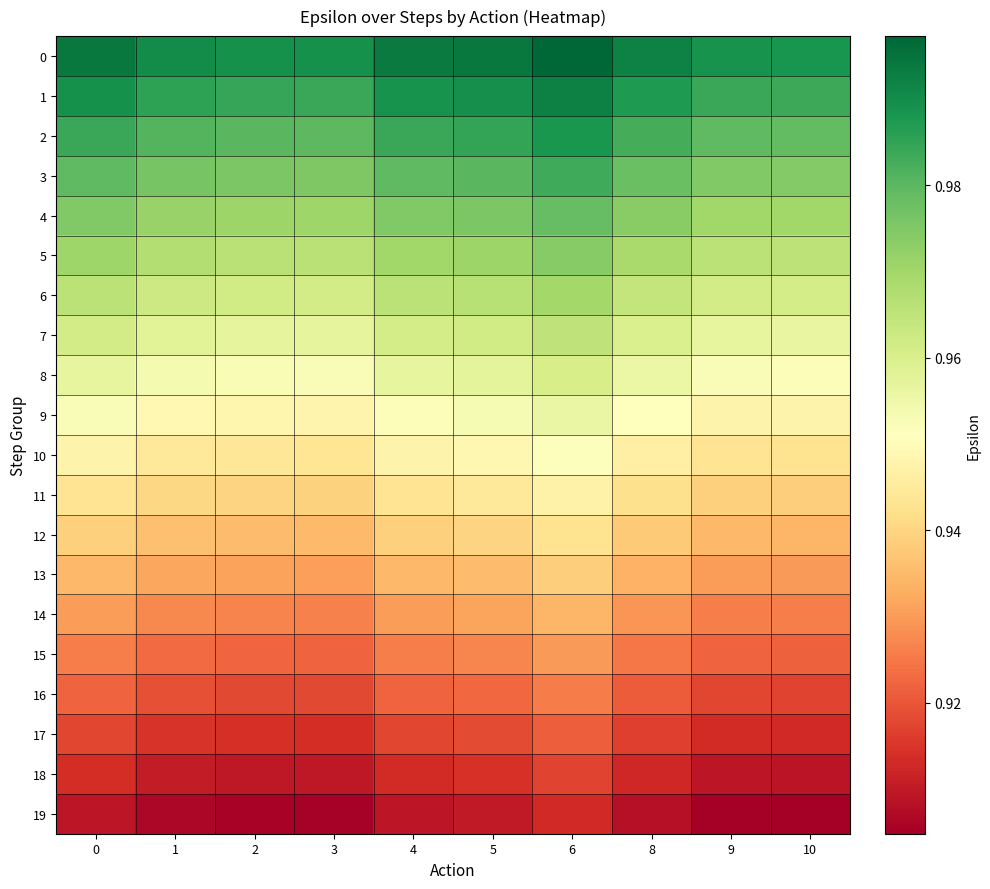

Reading left to right, extract all data points from this chart.

0: 0=1.0	1=1.0	2=1.0	3=1.0	4=1.0	5=1.0	6=1.0	8=1.0	9=1.0	10=1.0
1: 0=1.0	1=1.0	2=1.0	3=1.0	4=1.0	5=1.0	6=1.0	8=1.0	9=1.0	10=1.0
2: 0=1.0	1=1.0	2=1.0	3=1.0	4=1.0	5=1.0	6=1.0	8=1.0	9=1.0	10=1.0
3: 0=1.0	1=1.0	2=1.0	3=1.0	4=1.0	5=1.0	6=1.0	8=1.0	9=1.0	10=1.0
4: 0=1.0	1=1.0	2=1.0	3=1.0	4=1.0	5=1.0	6=1.0	8=1.0	9=1.0	10=1.0
5: 0=1.0	1=1.0	2=1.0	3=1.0	4=1.0	5=1.0	6=1.0	8=1.0	9=1.0	10=1.0
6: 0=1.0	1=1.0	2=1.0	3=1.0	4=1.0	5=1.0	6=1.0	8=1.0	9=1.0	10=1.0
7: 0=1.0	1=1.0	2=1.0	3=1.0	4=1.0	5=1.0	6=1.0	8=1.0	9=1.0	10=1.0
8: 0=1.0	1=1.0	2=1.0	3=1.0	4=1.0	5=1.0	6=1.0	8=1.0	9=1.0	10=1.0
9: 0=1.0	1=0.9	2=0.9	3=0.9	4=1.0	5=1.0	6=1.0	8=1.0	9=0.9	10=0.9
10: 0=0.9	1=0.9	2=0.9	3=0.9	4=0.9	5=0.9	6=1.0	8=0.9	9=0.9	10=0.9
11: 0=0.9	1=0.9	2=0.9	3=0.9	4=0.9	5=0.9	6=0.9	8=0.9	9=0.9	10=0.9
12: 0=0.9	1=0.9	2=0.9	3=0.9	4=0.9	5=0.9	6=0.9	8=0.9	9=0.9	10=0.9
13: 0=0.9	1=0.9	2=0.9	3=0.9	4=0.9	5=0.9	6=0.9	8=0.9	9=0.9	10=0.9
14: 0=0.9	1=0.9	2=0.9	3=0.9	4=0.9	5=0.9	6=0.9	8=0.9	9=0.9	10=0.9
15: 0=0.9	1=0.9	2=0.9	3=0.9	4=0.9	5=0.9	6=0.9	8=0.9	9=0.9	10=0.9
16: 0=0.9	1=0.9	2=0.9	3=0.9	4=0.9	5=0.9	6=0.9	8=0.9	9=0.9	10=0.9
17: 0=0.9	1=0.9	2=0.9	3=0.9	4=0.9	5=0.9	6=0.9	8=0.9	9=0.9	10=0.9
18: 0=0.9	1=0.9	2=0.9	3=0.9	4=0.9	5=0.9	6=0.9	8=0.9	9=0.9	10=0.9
19: 0=0.9	1=0.9	2=0.9	3=0.9	4=0.9	5=0.9	6=0.9	8=0.9	9=0.9	10=0.9